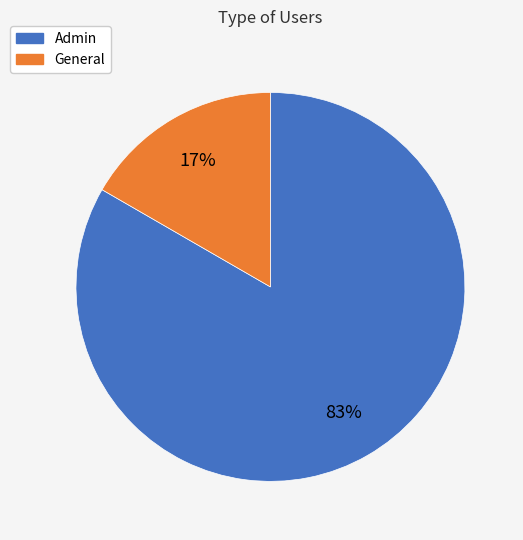

How many slices are in this pie chart?

2